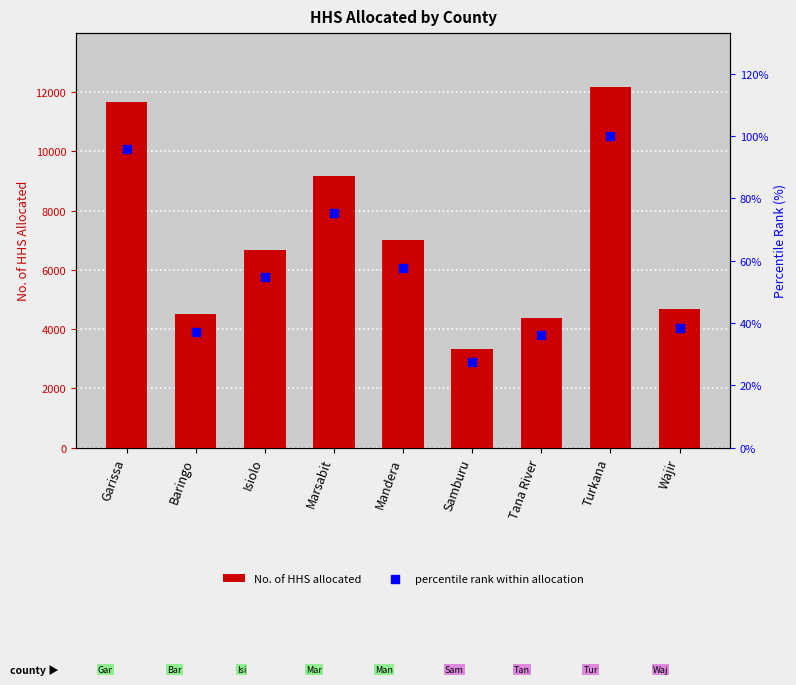

Is the value of percentile rank within allocation at Samburu greater than the value of No. of HHS allocated at Wajir?

No